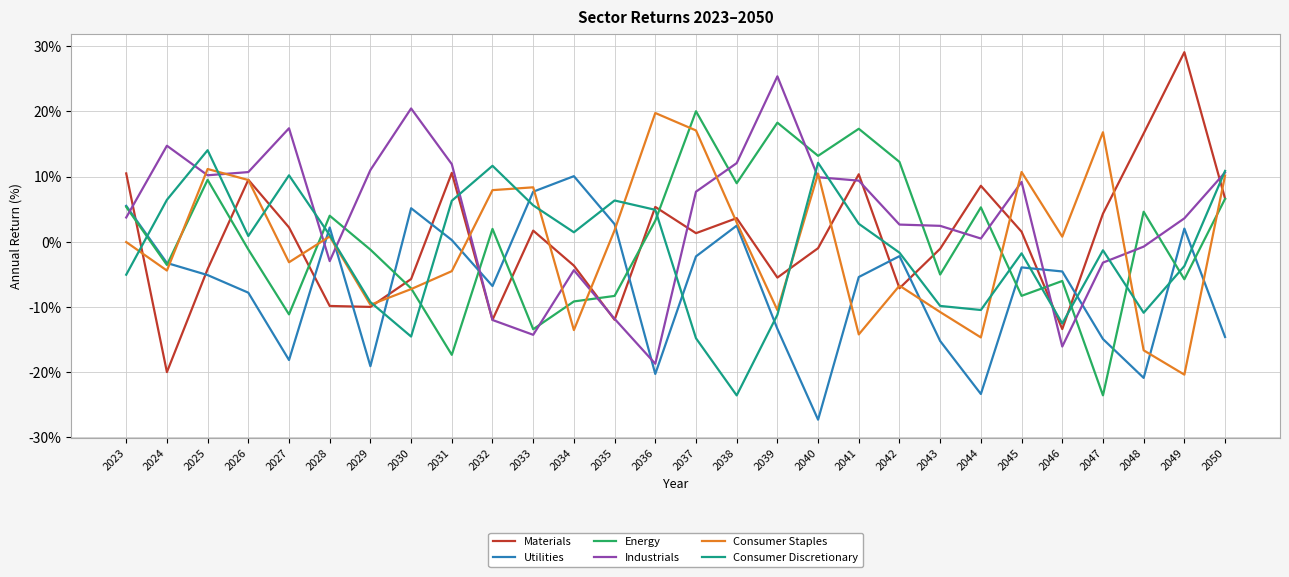

Where does the Consumer Discretionary series first go above 0?

2024